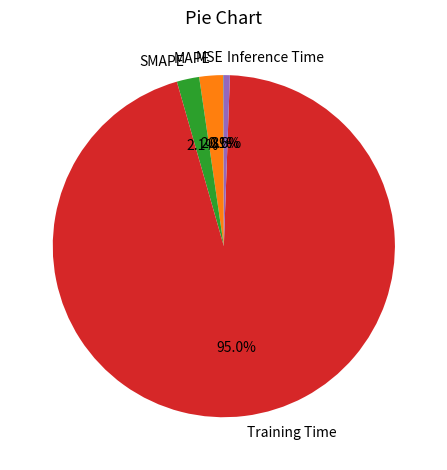

Does any single category account for the majority?

Yes